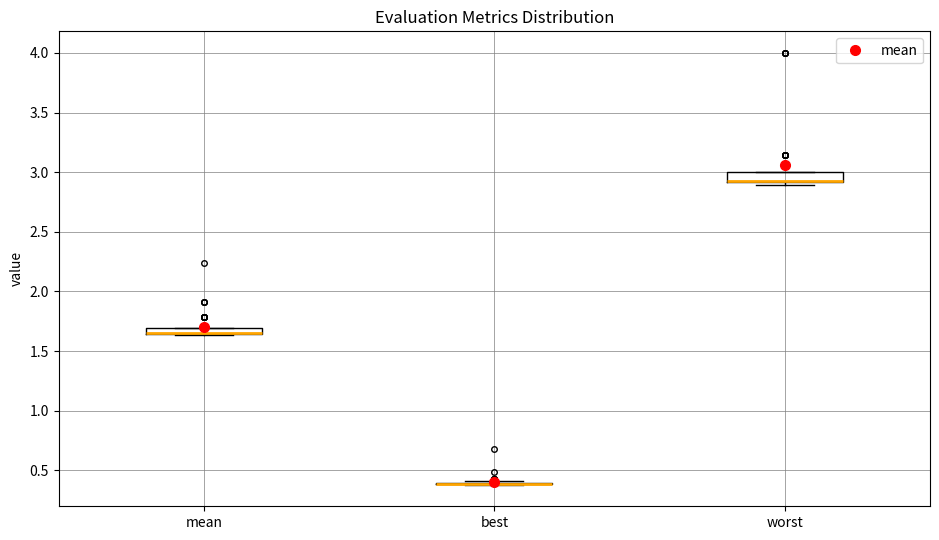

Where is the lower edge of the box for mean on the y-axis? The values are not printed on the chart, so give them approximately, as read against the axis.

1.65